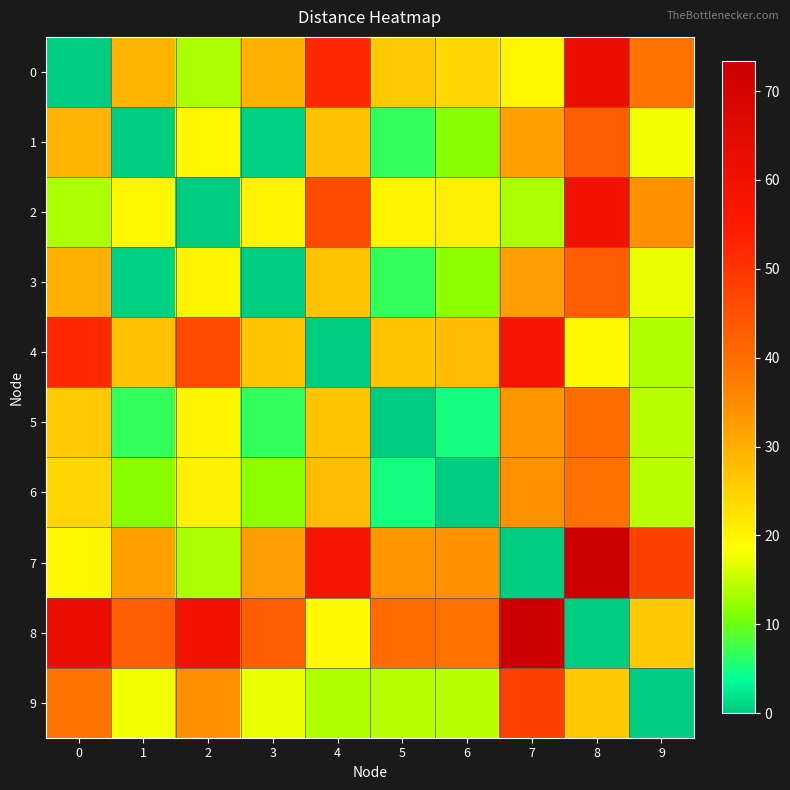

Rank the series at 5 from lowest to highest value.

5, 6, 1, 3, 9, 2, 0, 4, 7, 8